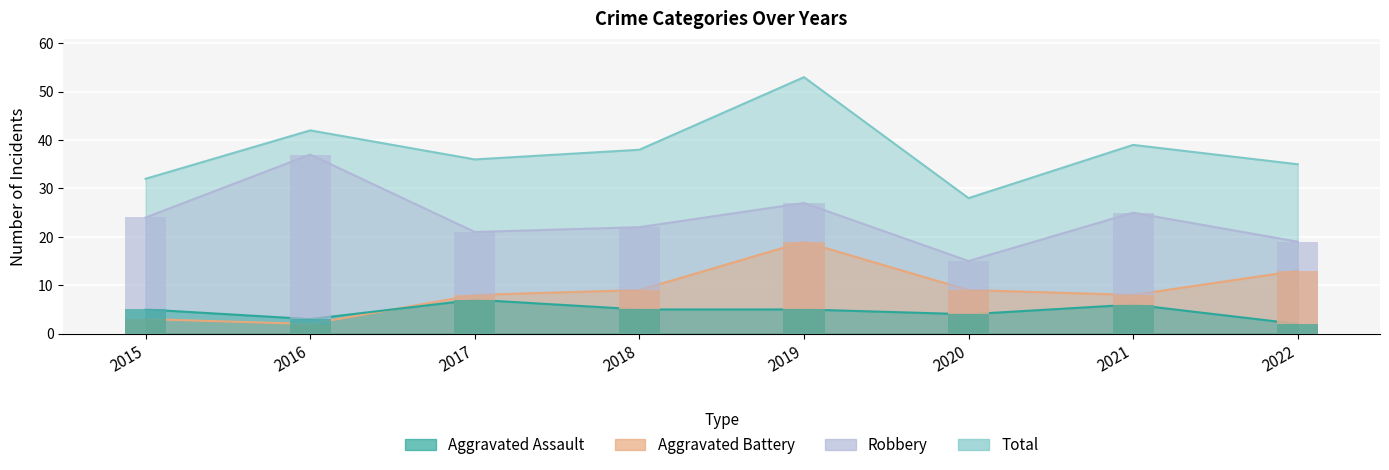

The Aggravated Assault series shows 7 at 2017. True or false?

True